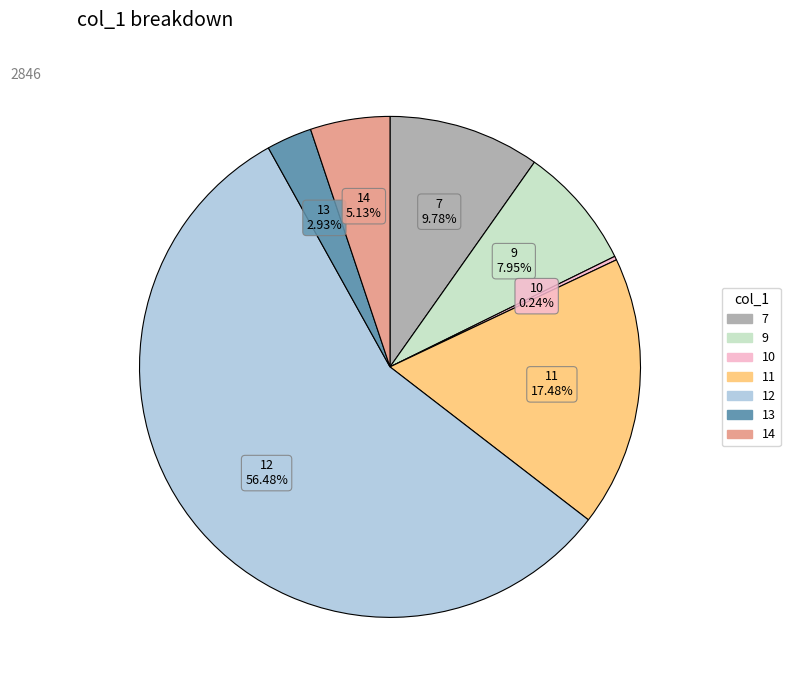

Which category has the biggest portion of the pie?

12